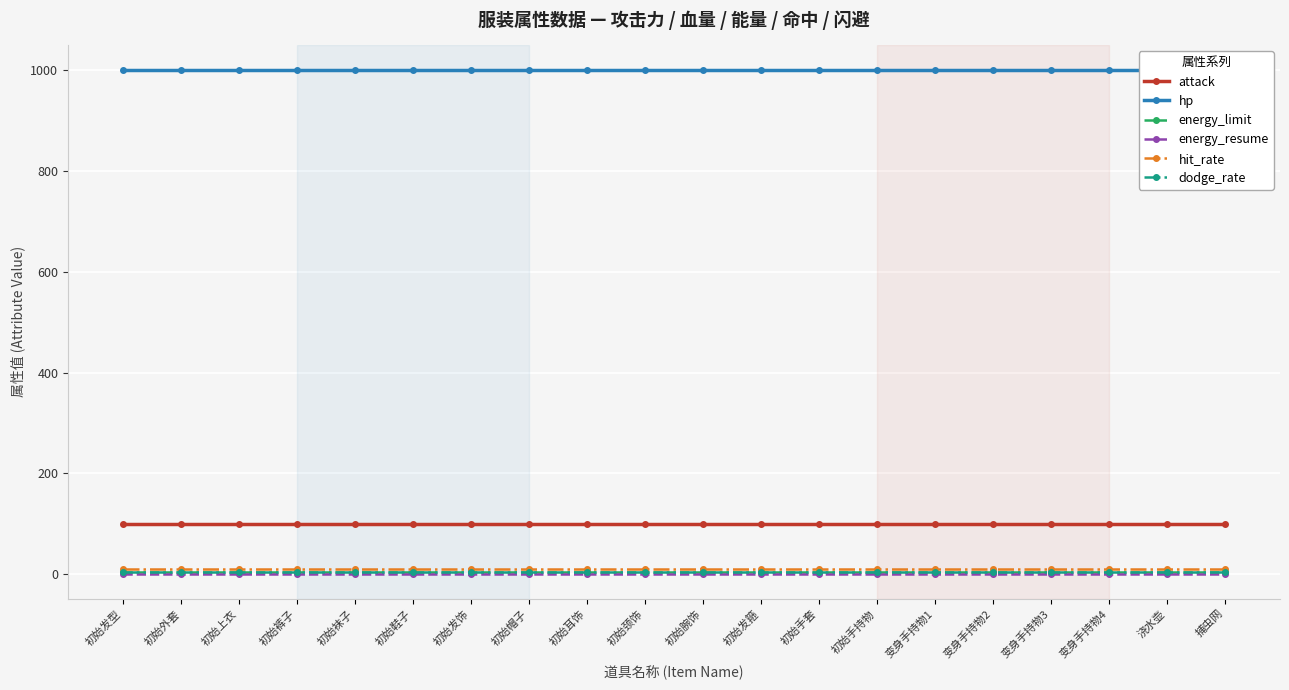

At which category does the chart reach its peak across all series?

初始发型